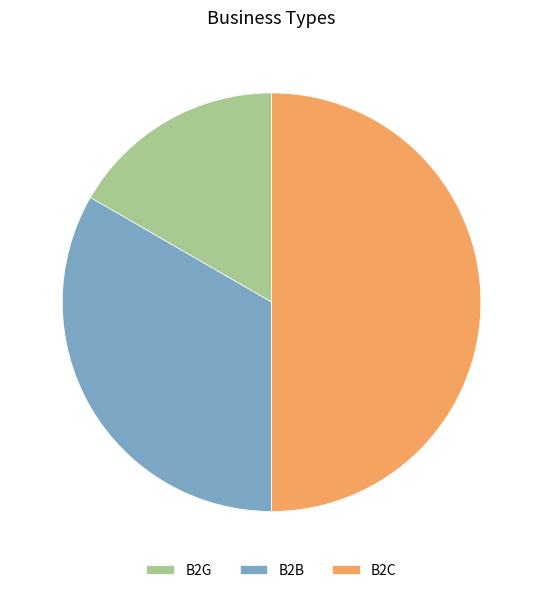

What is the smallest slice in the pie chart?

B2G